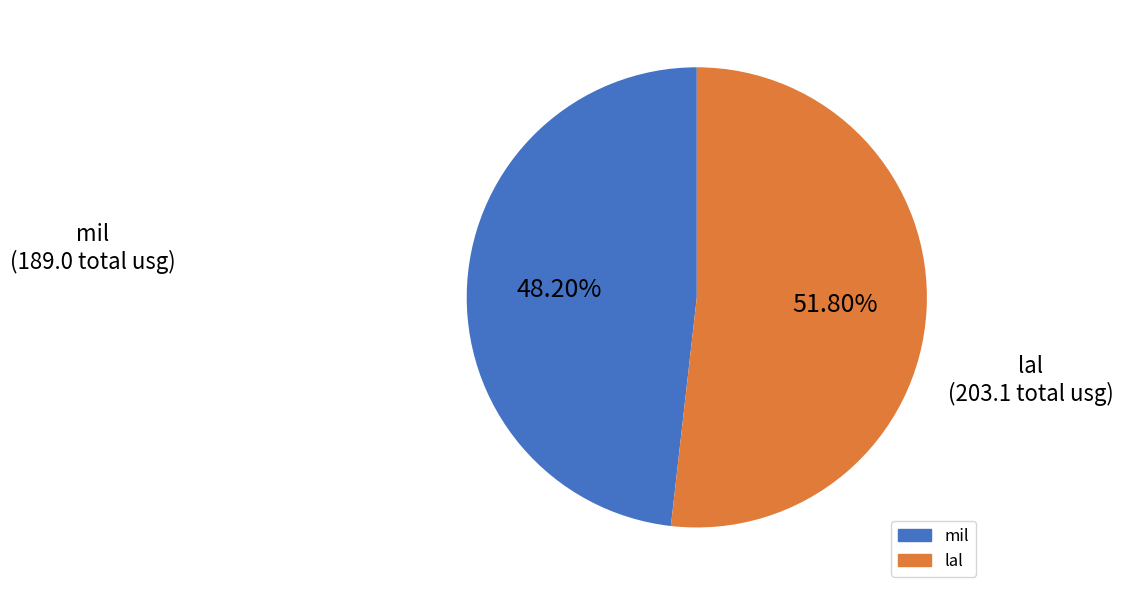

Combined, do lal and mil account for over 50%?

Yes